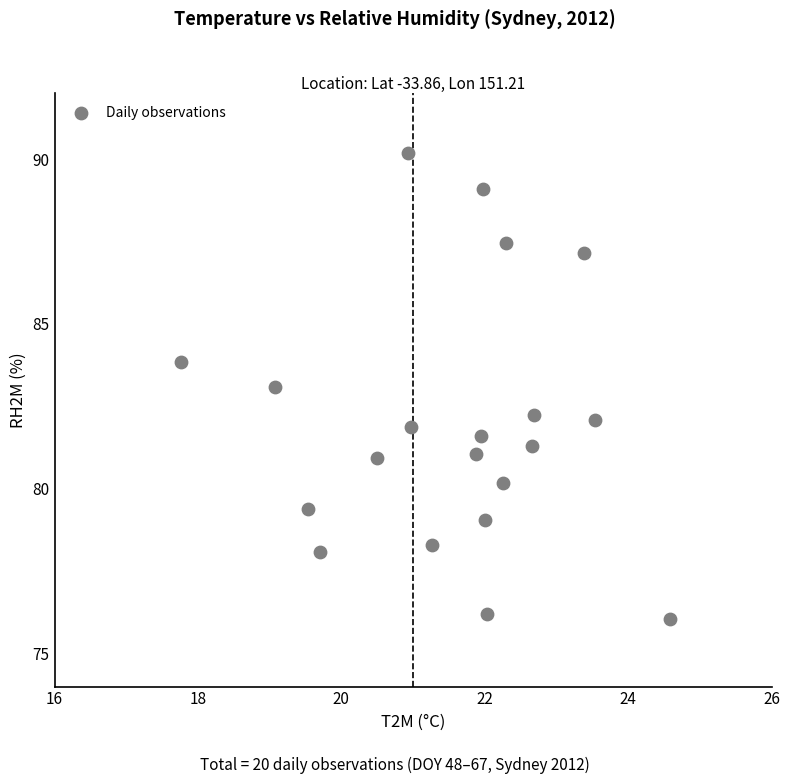

What is the range of Y values (max minus min)?

14.1